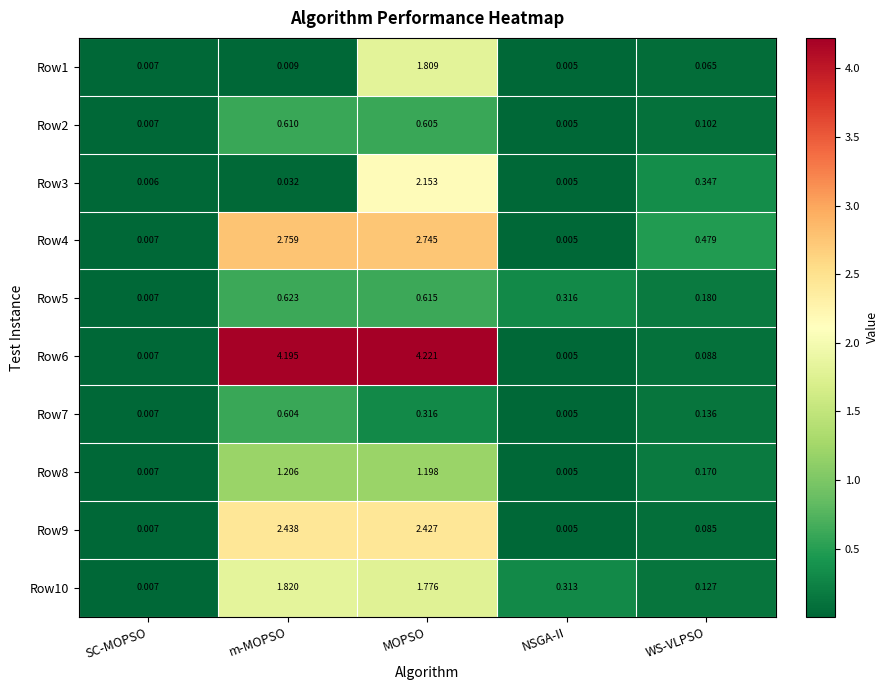

List the labels in order of Row1 value, smallest first.

NSGA-II, SC-MOPSO, m-MOPSO, WS-VLPSO, MOPSO